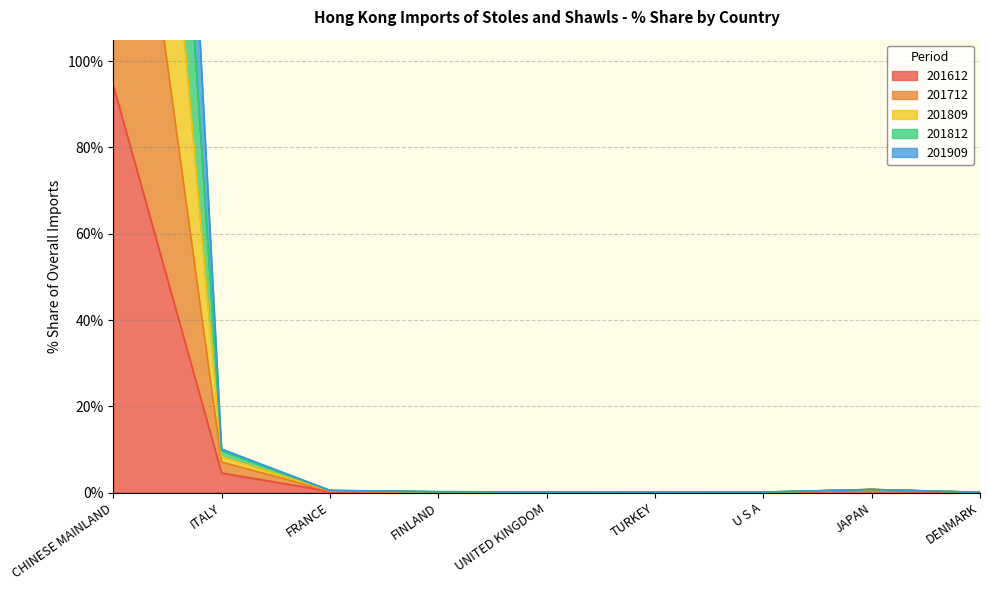

Which series changed the most between CHINESE MAINLAND and UNITED KINGDOM?

201809